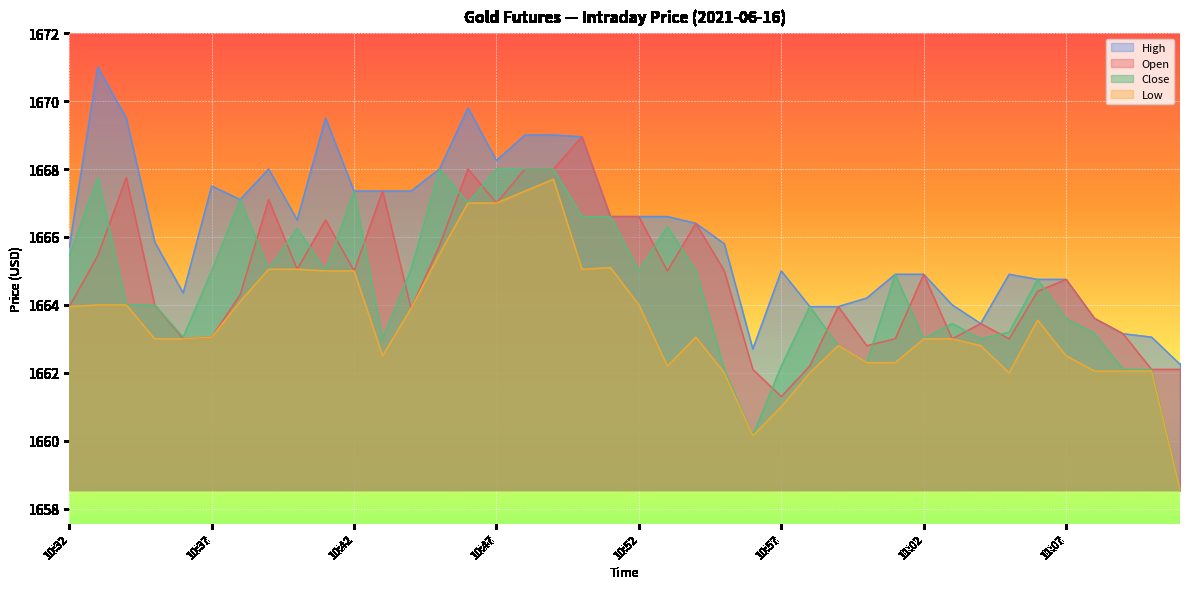

The Open series shows 2761.9 at 10:38. True or false?

False